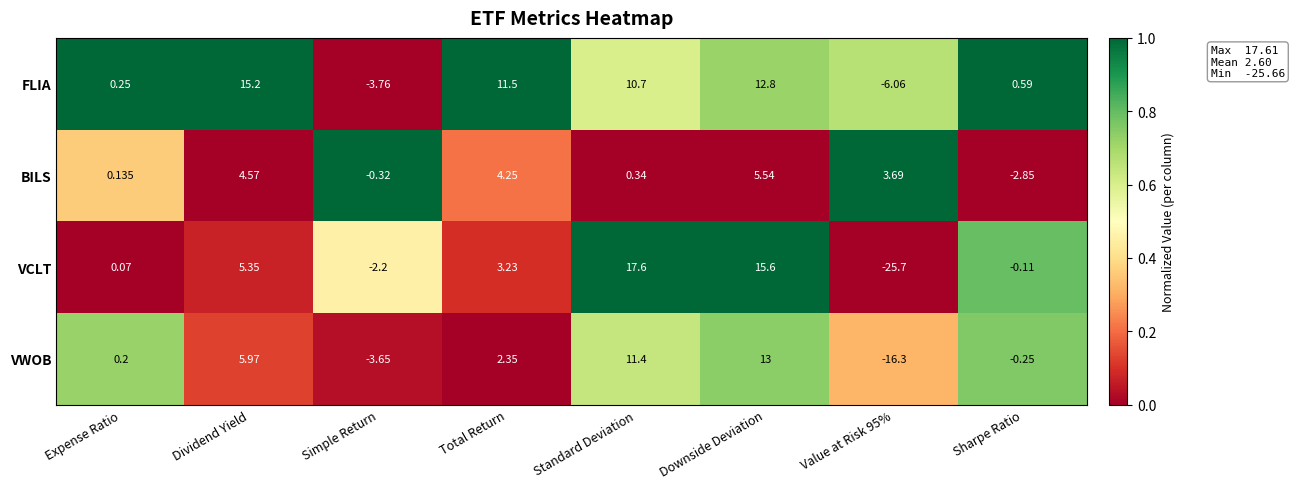

List the series in order of their peak value, highest first.

VCLT, FLIA, VWOB, BILS